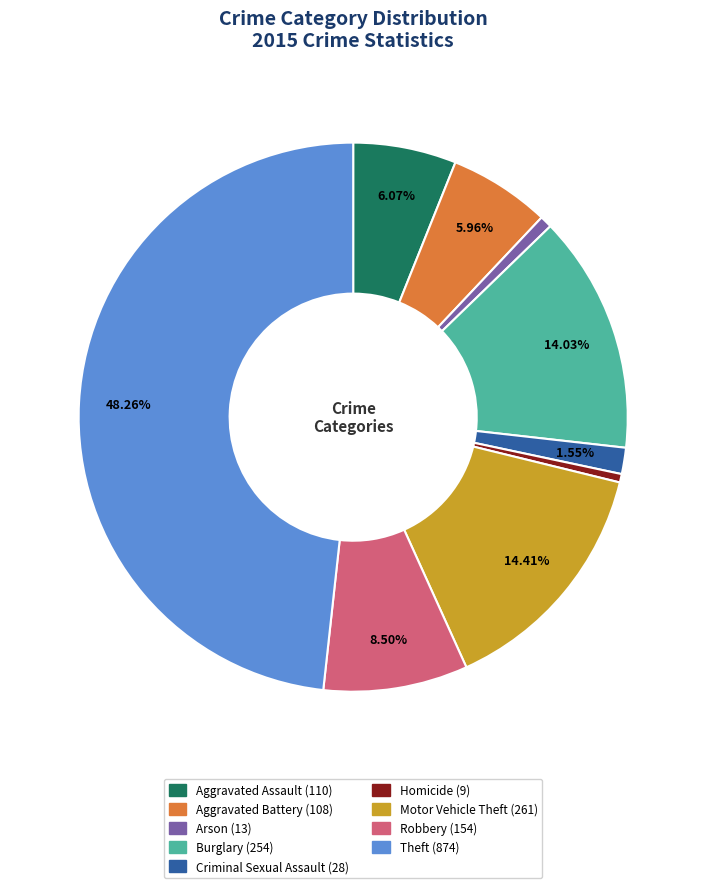

Which has a higher value, Arson or Theft?

Theft